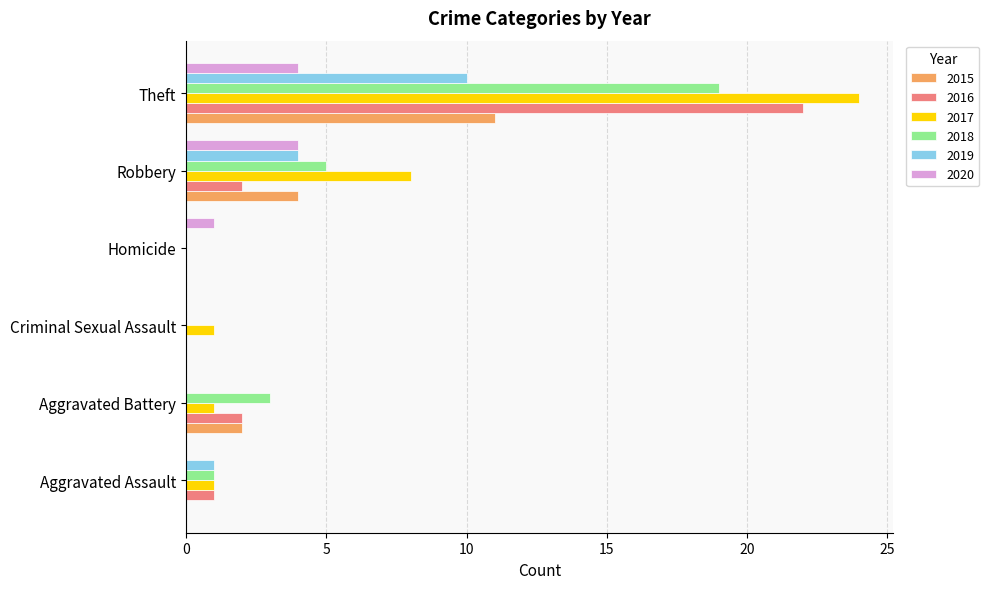

What is the total value across all series at Theft?

90